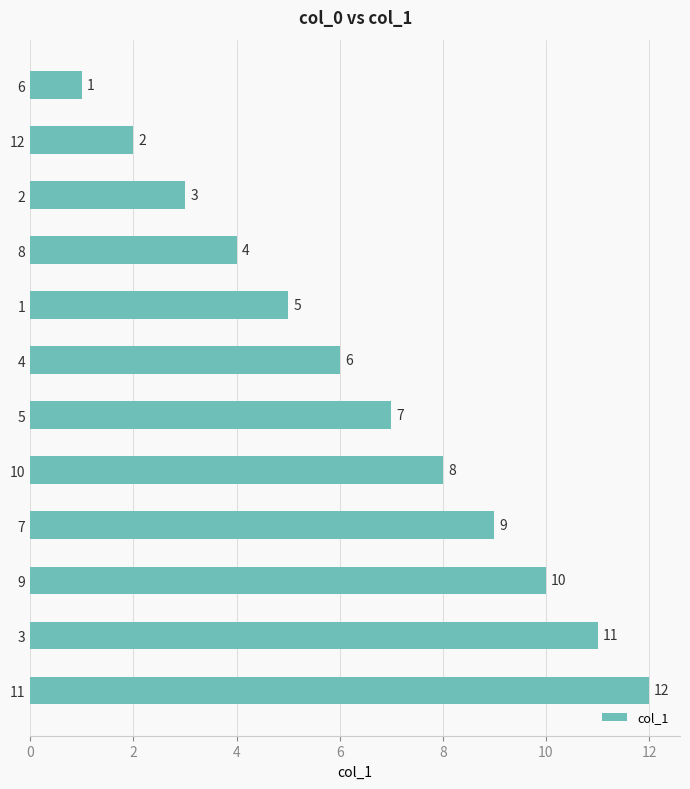

The chart shows a value of 12 at 11. True or false?

True